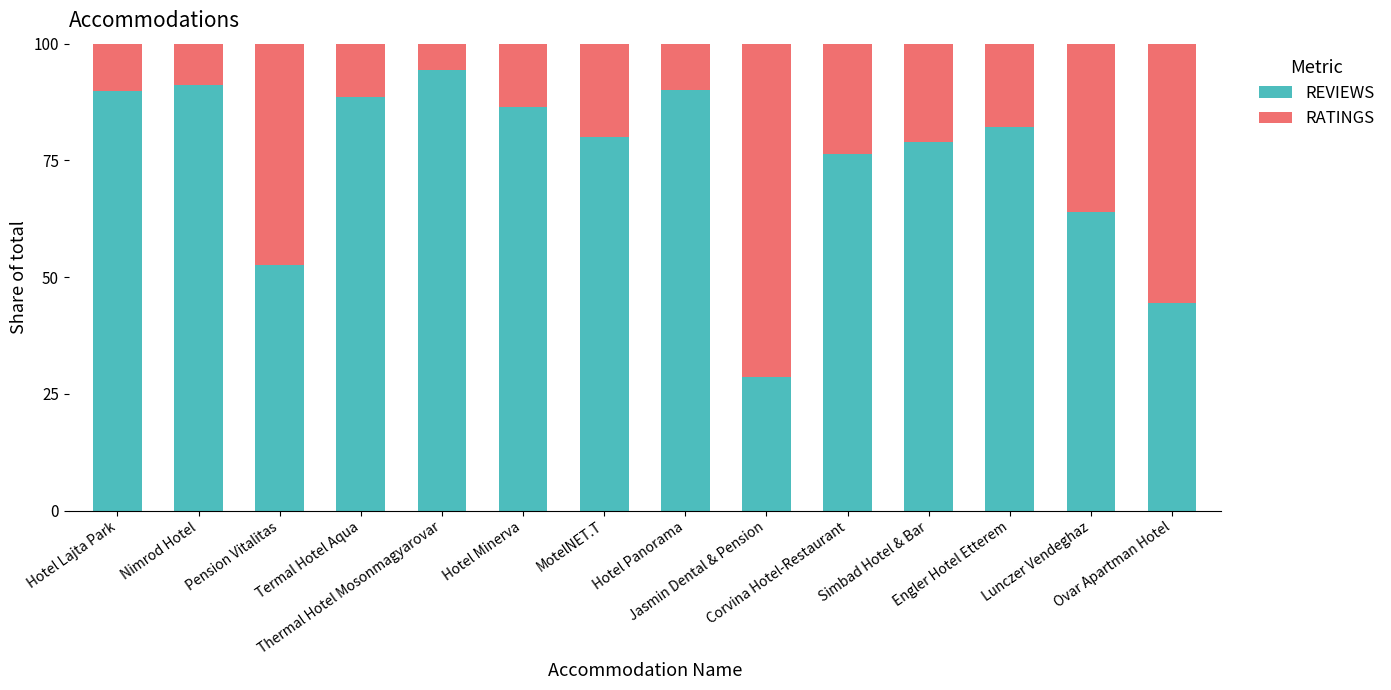

What is the sum of all REVIEWS values?

1047.3